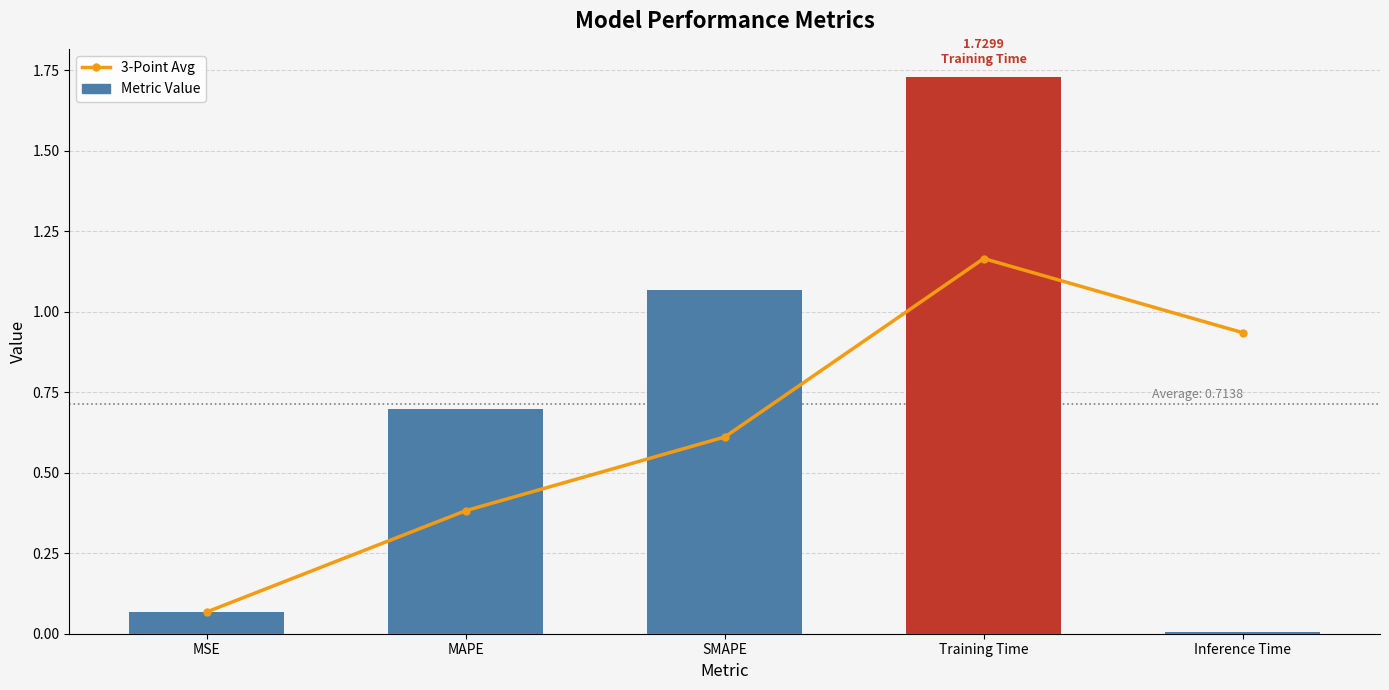

What is the label of the 3rd bar from the right?

SMAPE